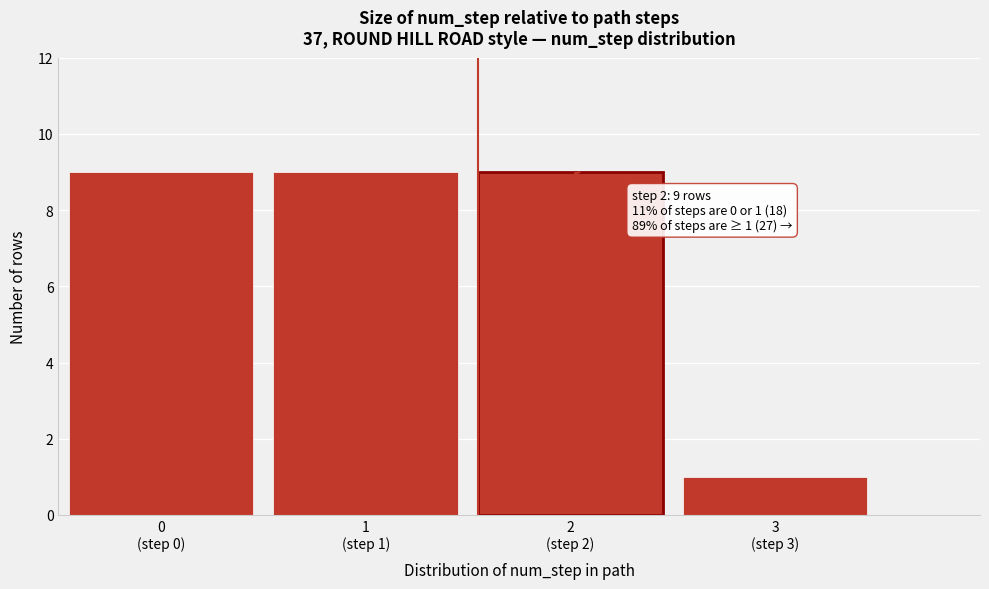

Reading left to right, what are all the values shown in this chart?

9	9	9	1